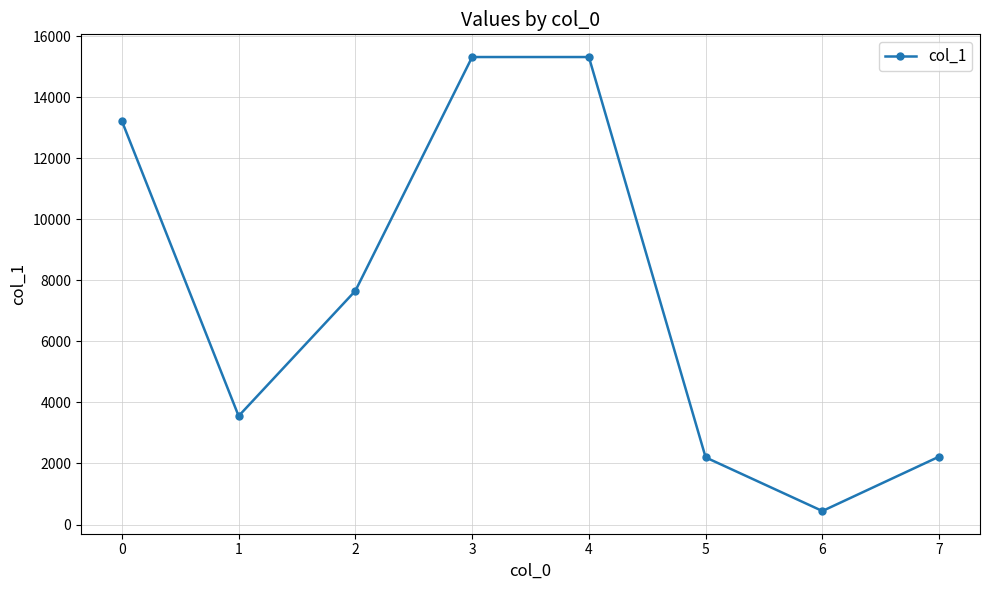

At which label is the value closest to 7878?

2